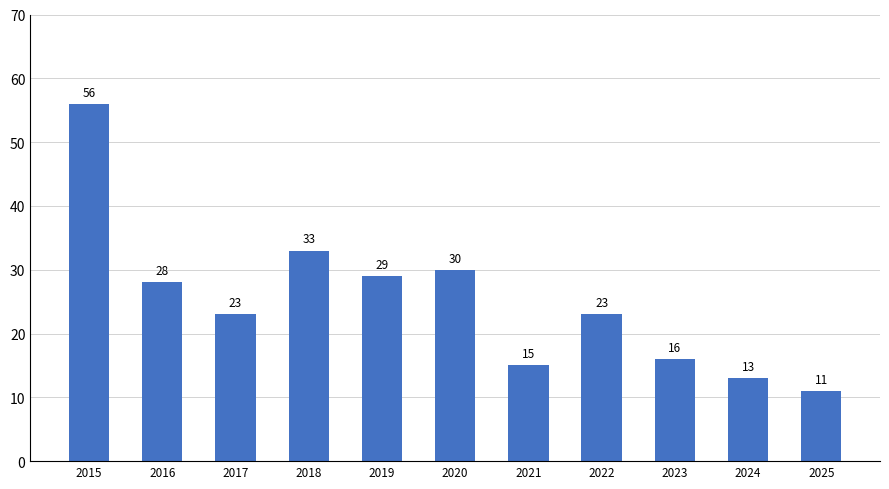

Reading left to right, transcribe all the data shown in this chart.

2015=56	2016=28	2017=23	2018=33	2019=29	2020=30	2021=15	2022=23	2023=16	2024=13	2025=11